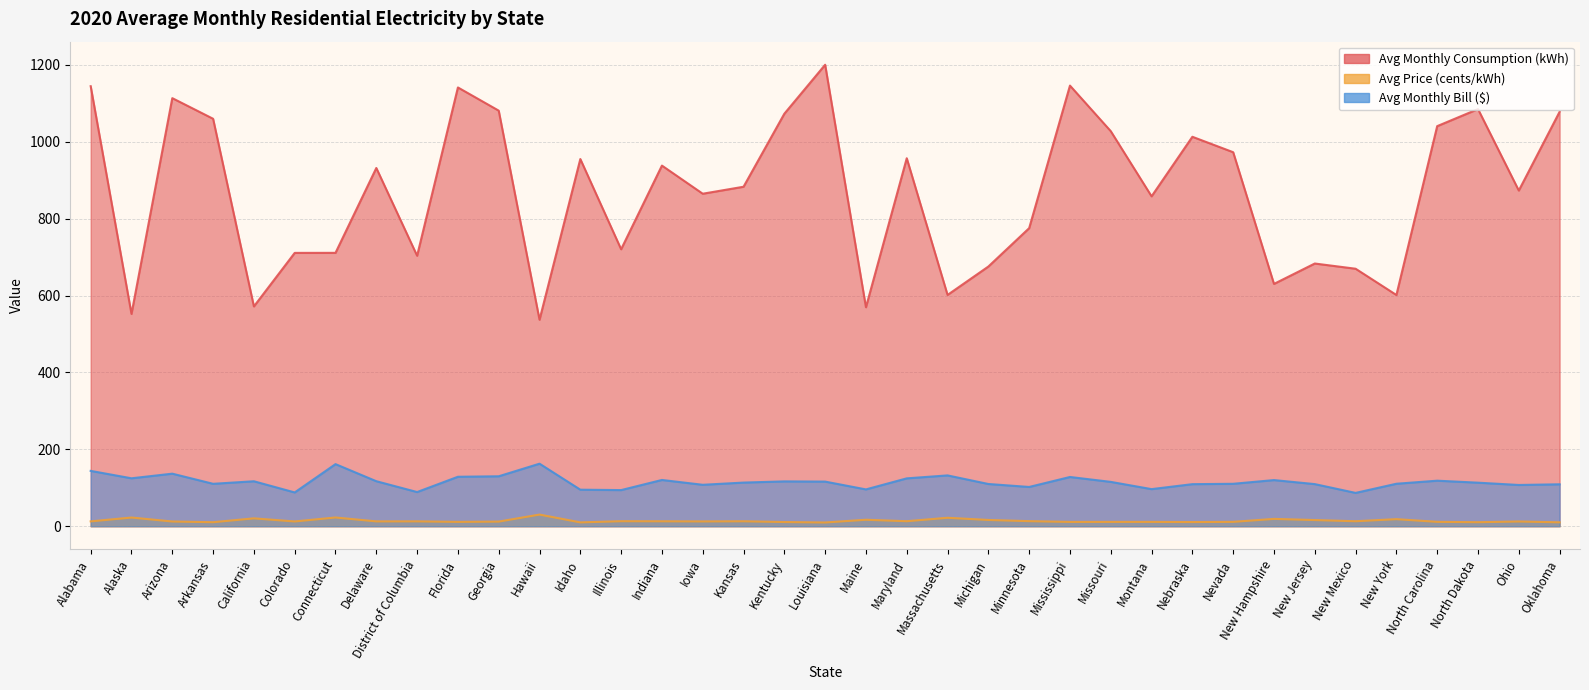

What is the difference between the maximum and minimum values in the Avg Monthly Bill ($) series?

76.0